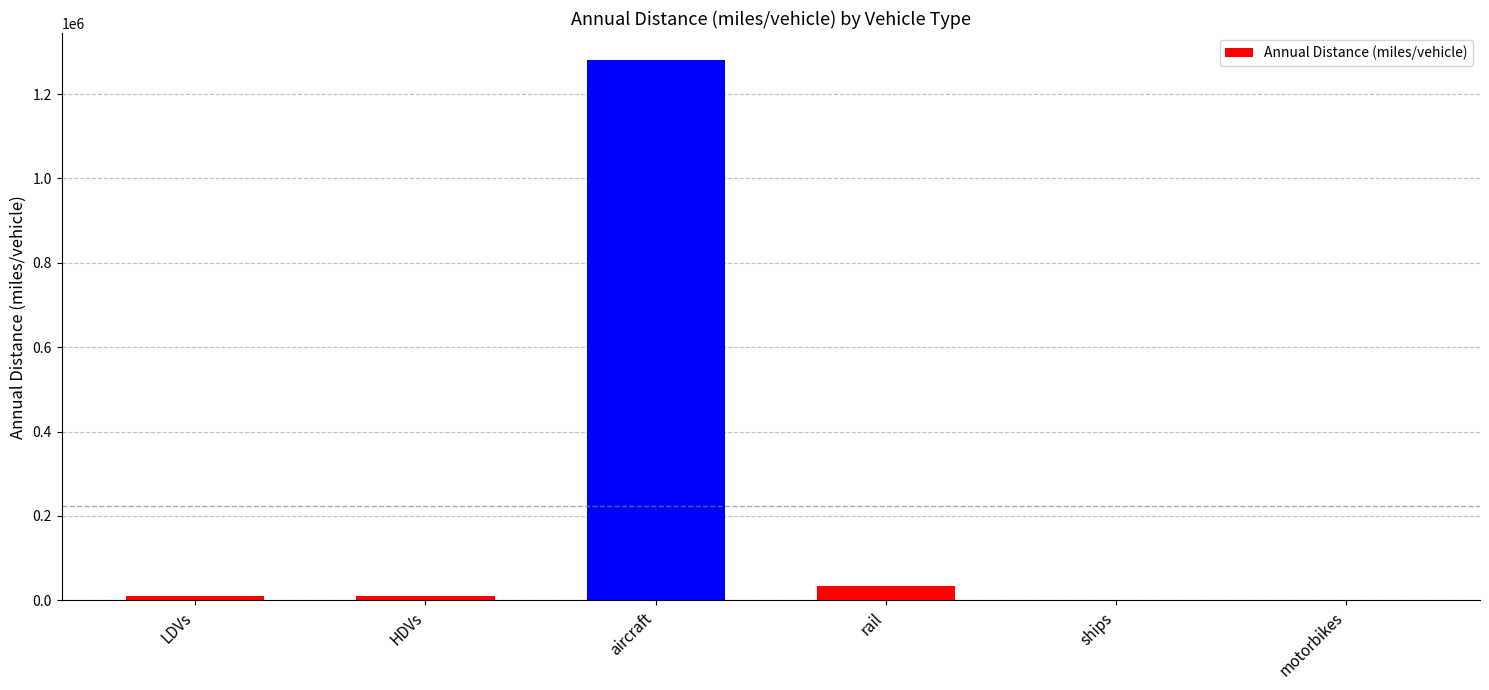

What is the approximate value at aircraft?

1280573.1